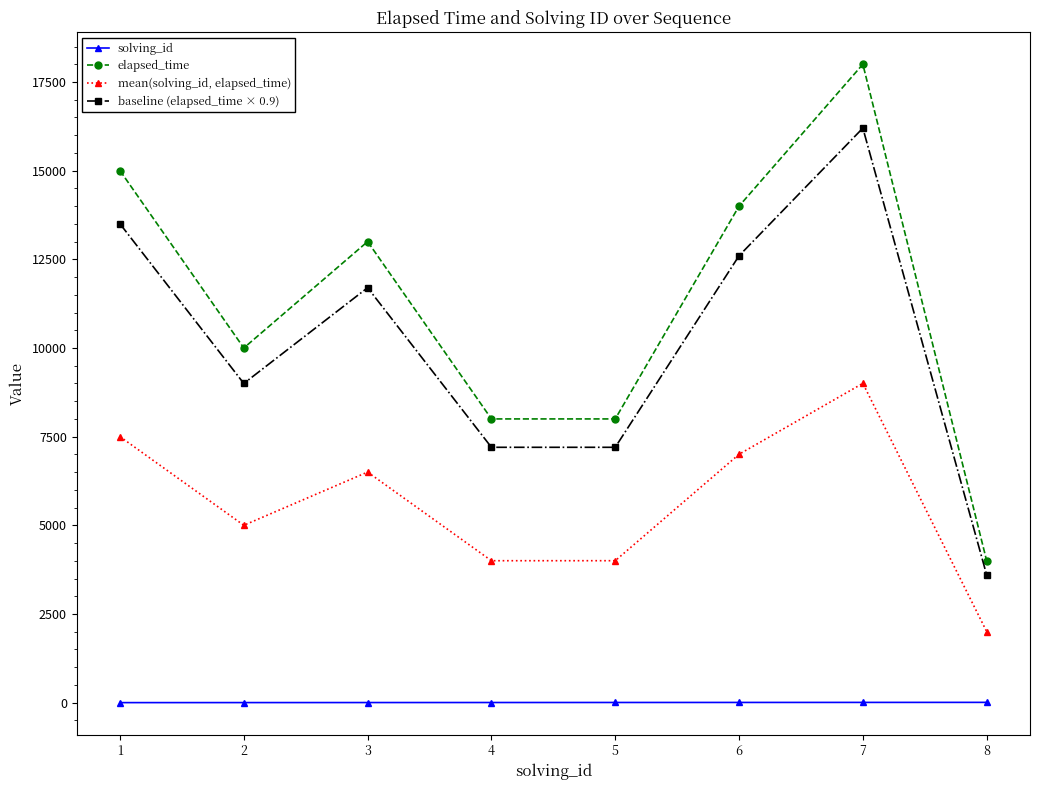

True or false: solving_id and mean(solving_id, elapsed_time) cross at least once.

False